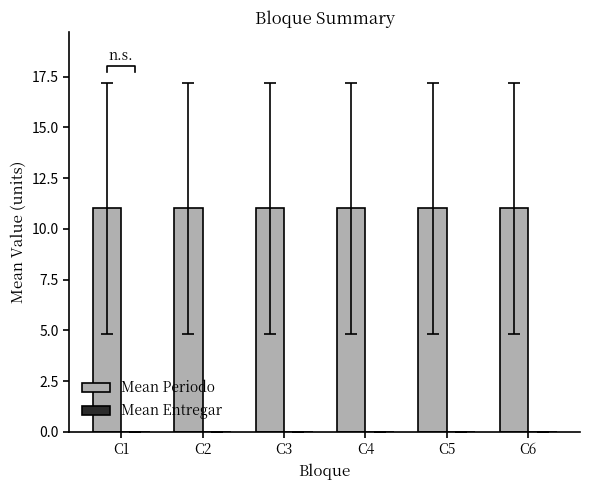

The Mean Periodo series shows 6 at C6. True or false?

False